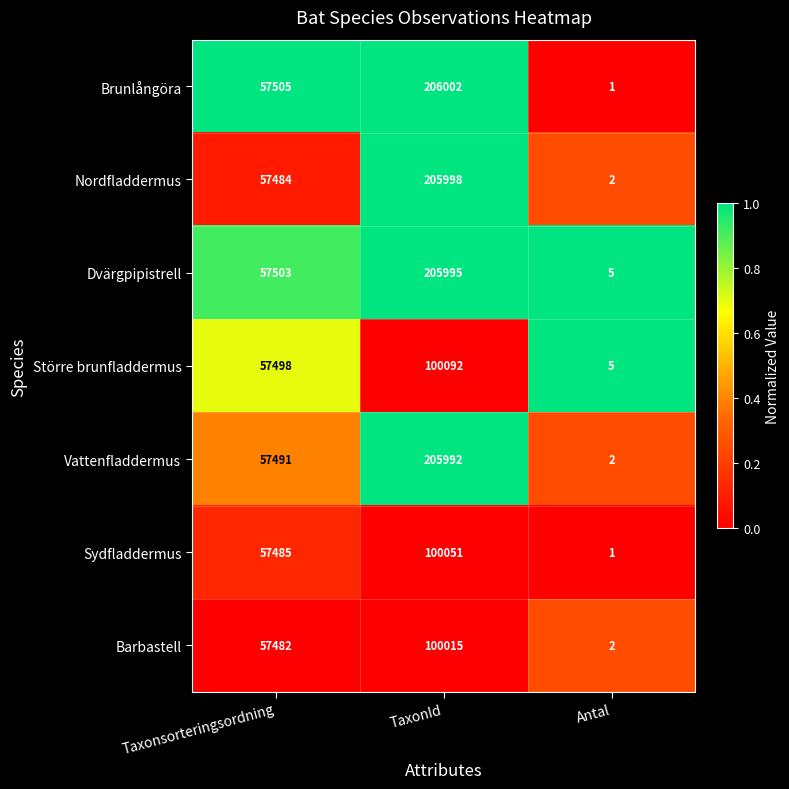

At which category is the sum across all series the highest?

TaxonId